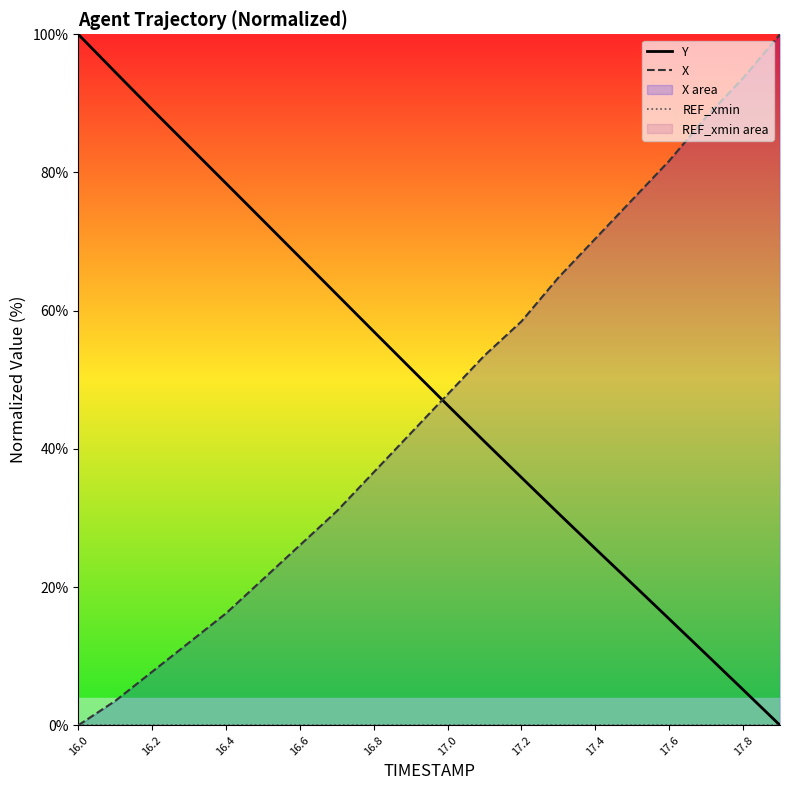

At which category does the chart reach its peak across all series?

16.0